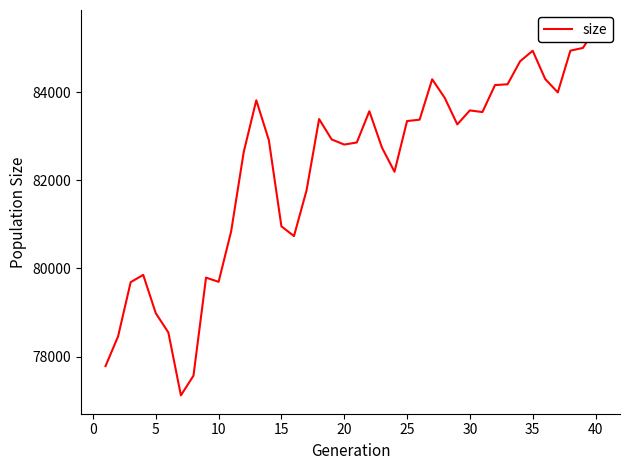

How many lines are shown in the chart?

1